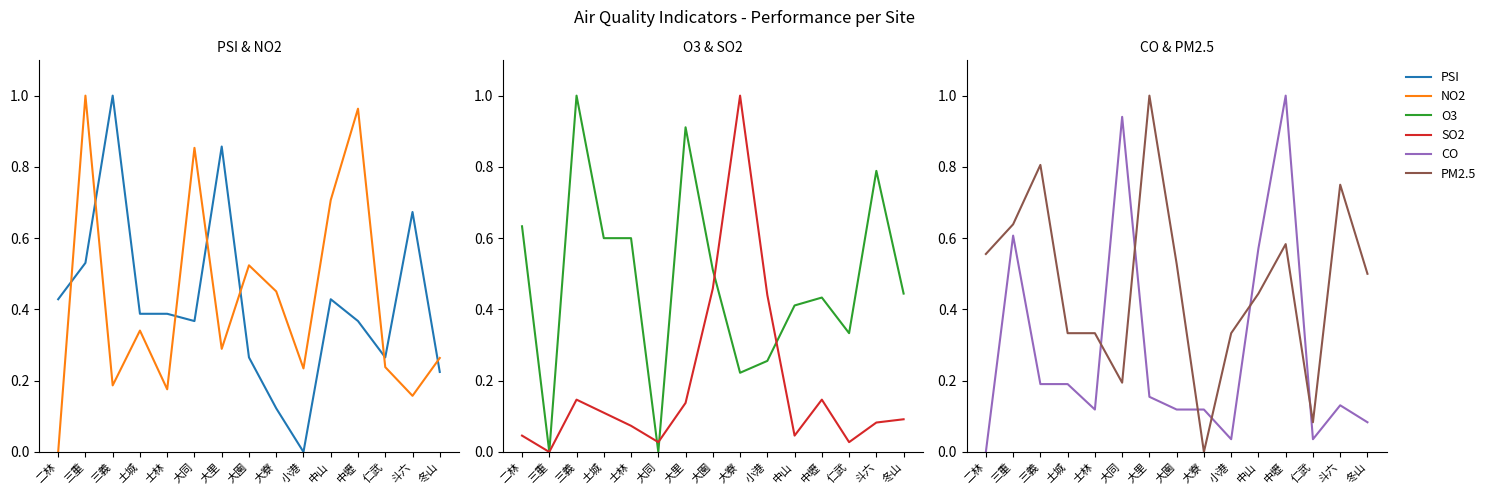

True or false: SO2 has more than 1 points higher than both neighbors.

True